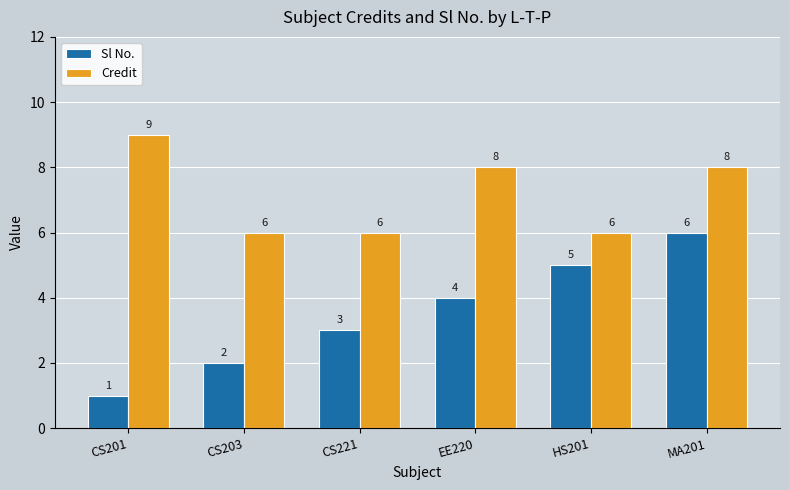

What is the label of the 1st bar from the left?

CS201